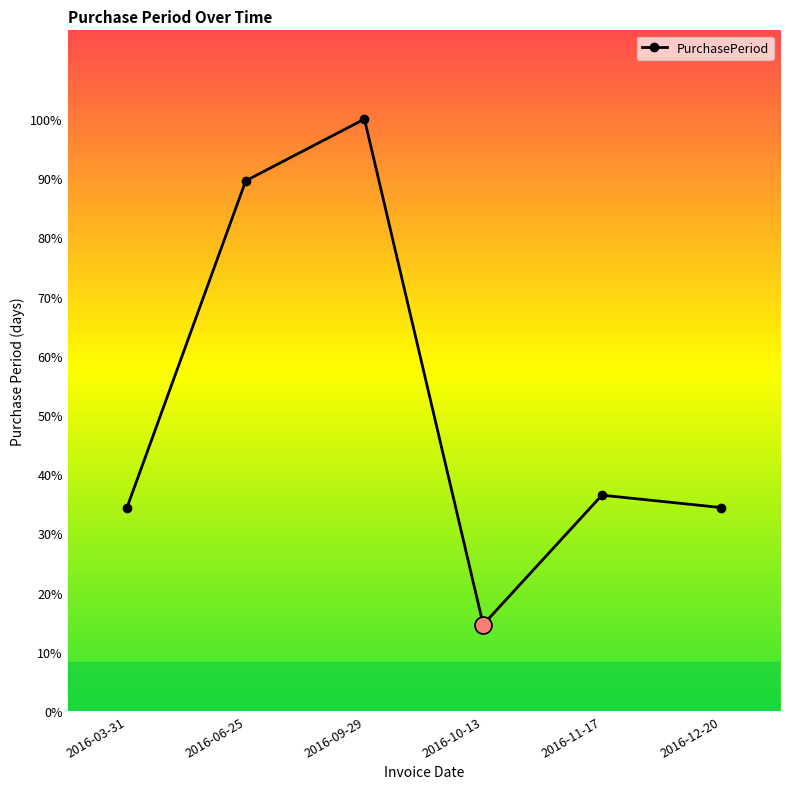

Approximately how many times larger is the value at 2016-03-31 compared to 2016-12-20?

1.0